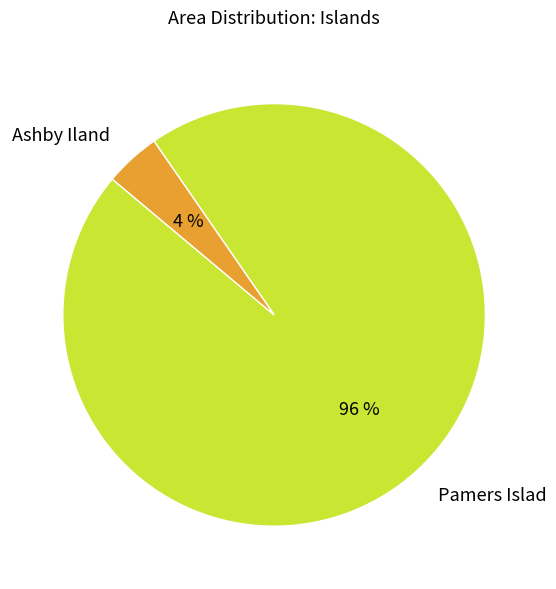

To the nearest percent, what portion does Ashby Iland represent?

4%